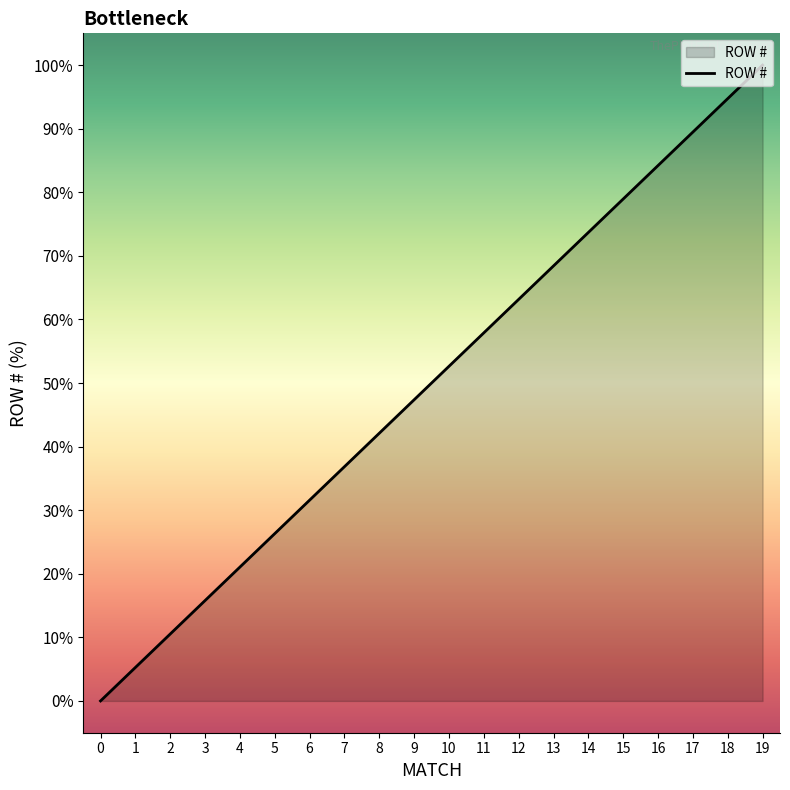

Reading right to left, what are all the values shown in this chart?

100.0	94.7	89.5	84.2	78.9	73.7	68.4	63.2	57.9	52.6	47.4	42.1	36.8	31.6	26.3	21.1	15.8	10.5	5.3	0.0